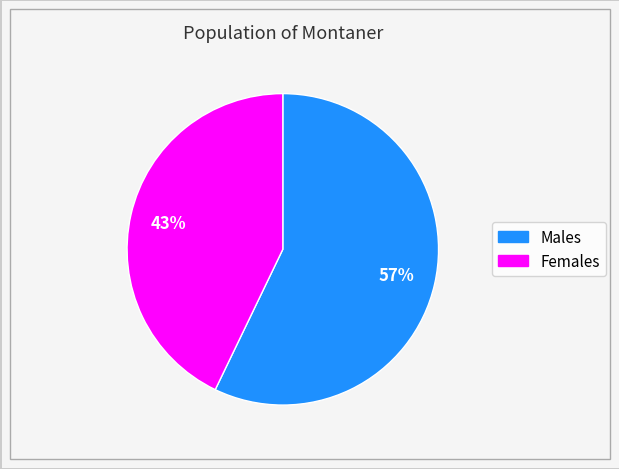

Is there a majority slice in this chart?

Yes